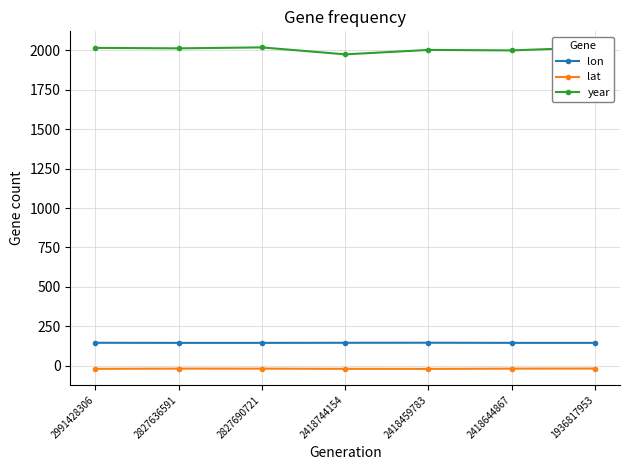

Where is the first local maximum for lon?

2418459783